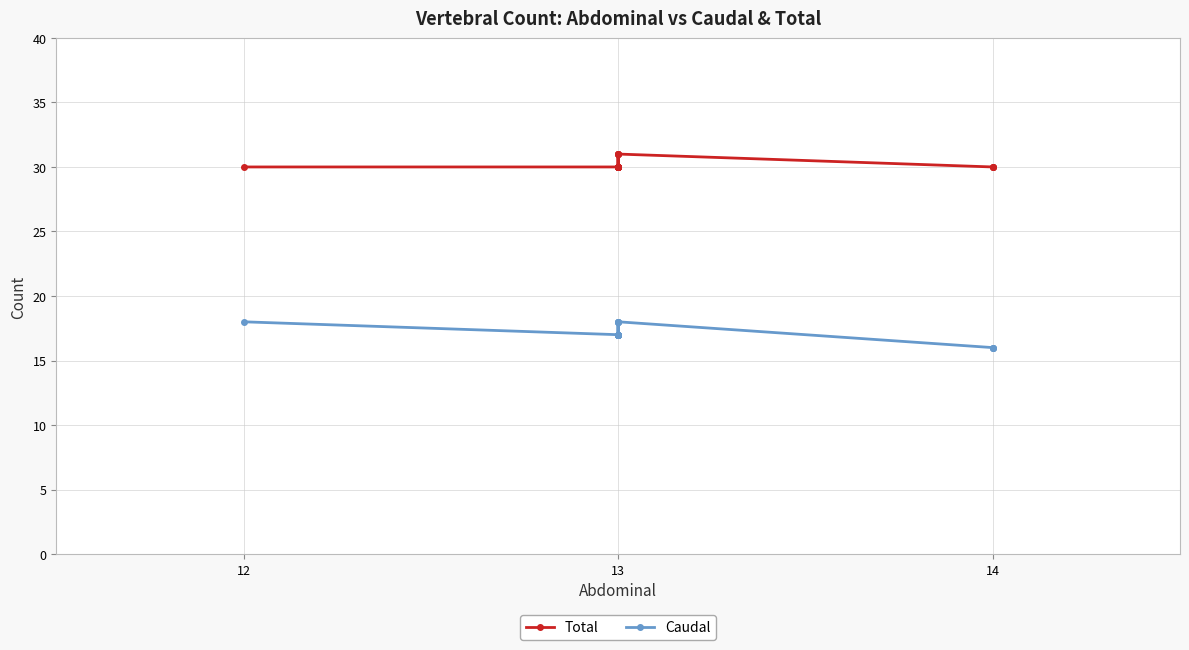

Reading left to right, extract all data points from this chart.

Total: 30	30	30	30	30	30	30	30	30	30	30	30	30	30	30	30	30	30	30	30	30	30	30	30	30	30	30	30	30	30	30	30	31	31	31	30	31	30	30	30
Caudal: 18	17	17	17	17	17	17	17	17	17	17	17	17	17	17	17	17	17	17	17	17	17	17	17	17	17	17	17	17	17	17	17	18	18	18	17	18	16	16	16